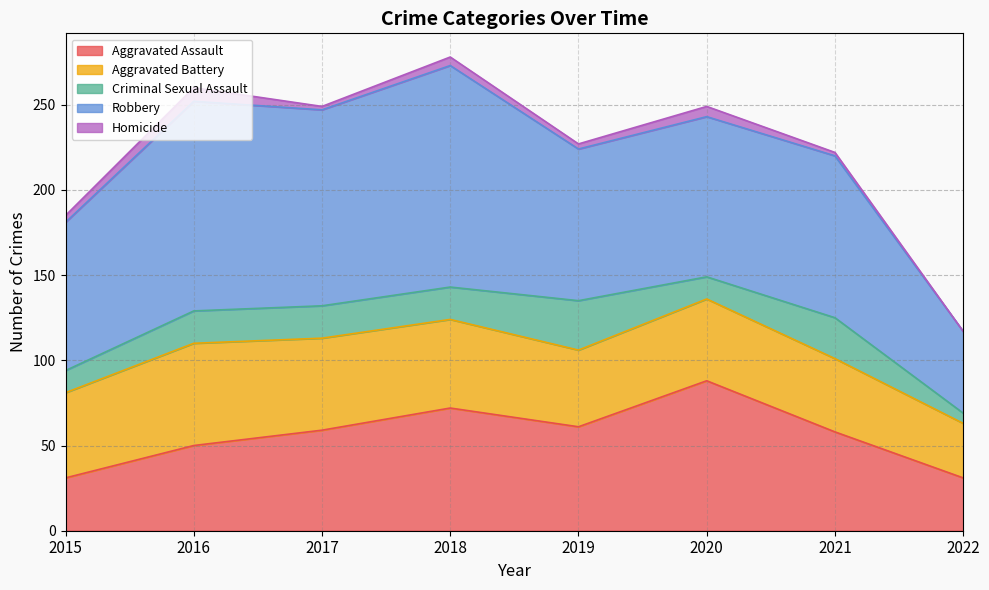

What is the value of the Criminal Sexual Assault point at the 6th from the left?

13